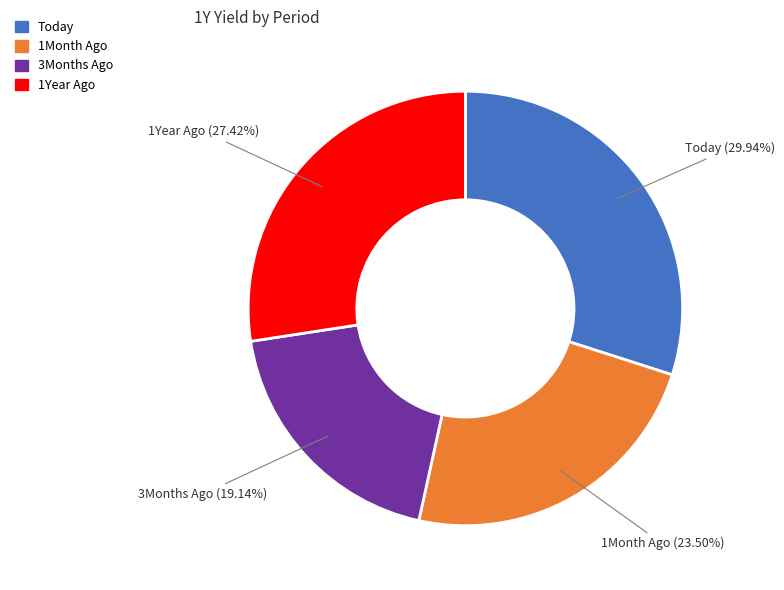

Which slice is the largest?

Today